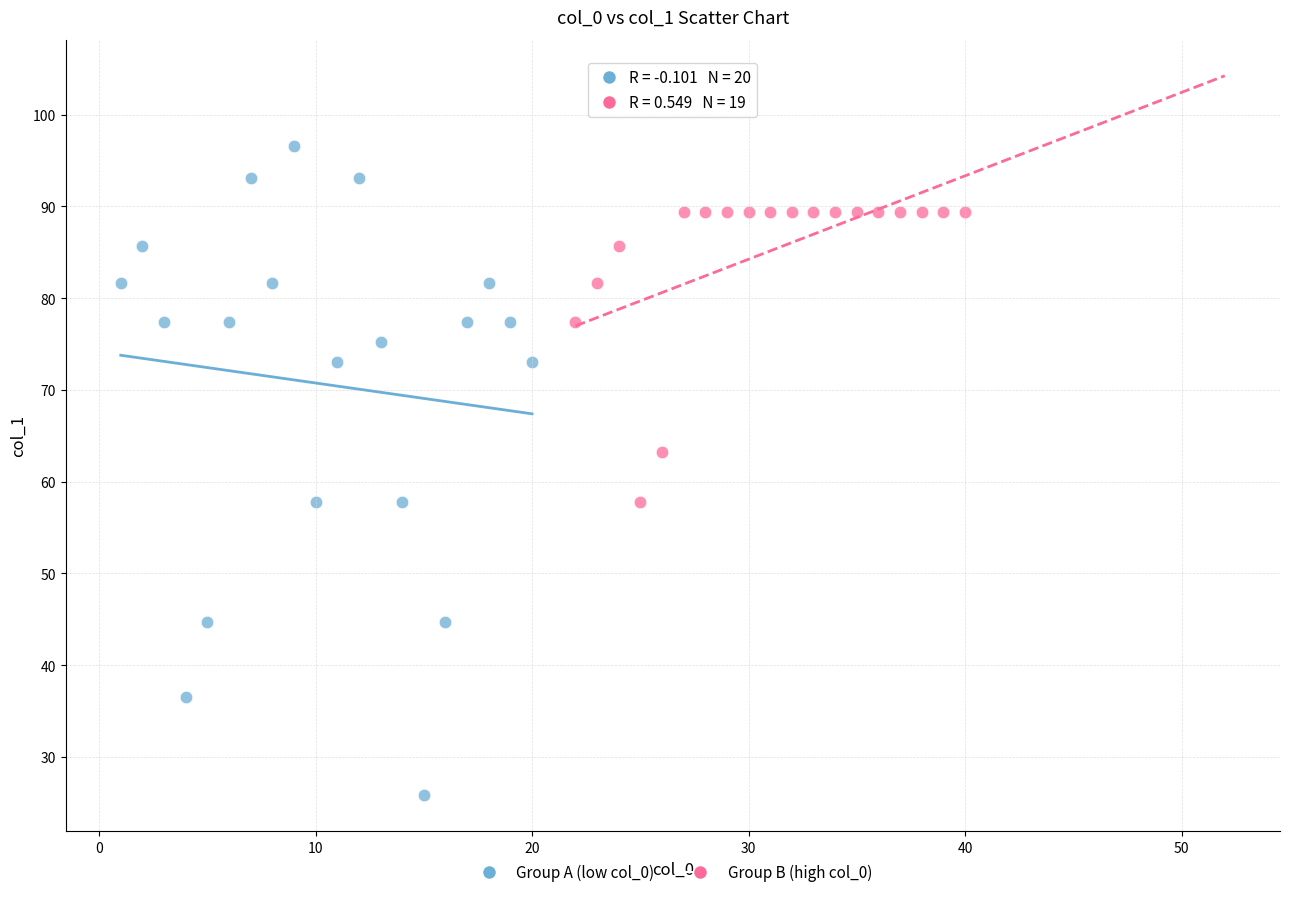

Which series reaches the maximum Y coordinate?

Group A (low col_0)